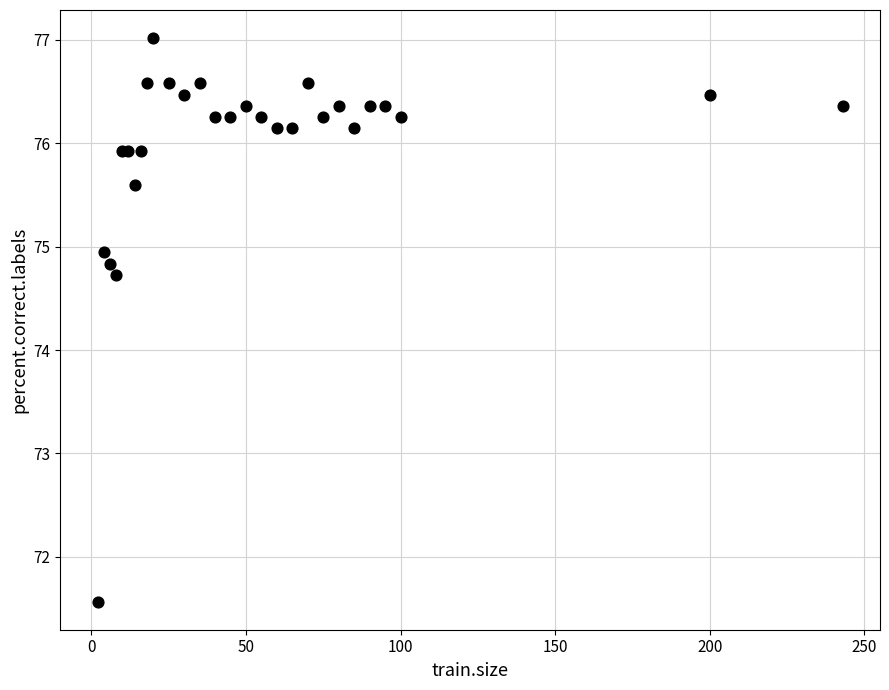

What Y value in the scatter plot is closest to 74?

74.7